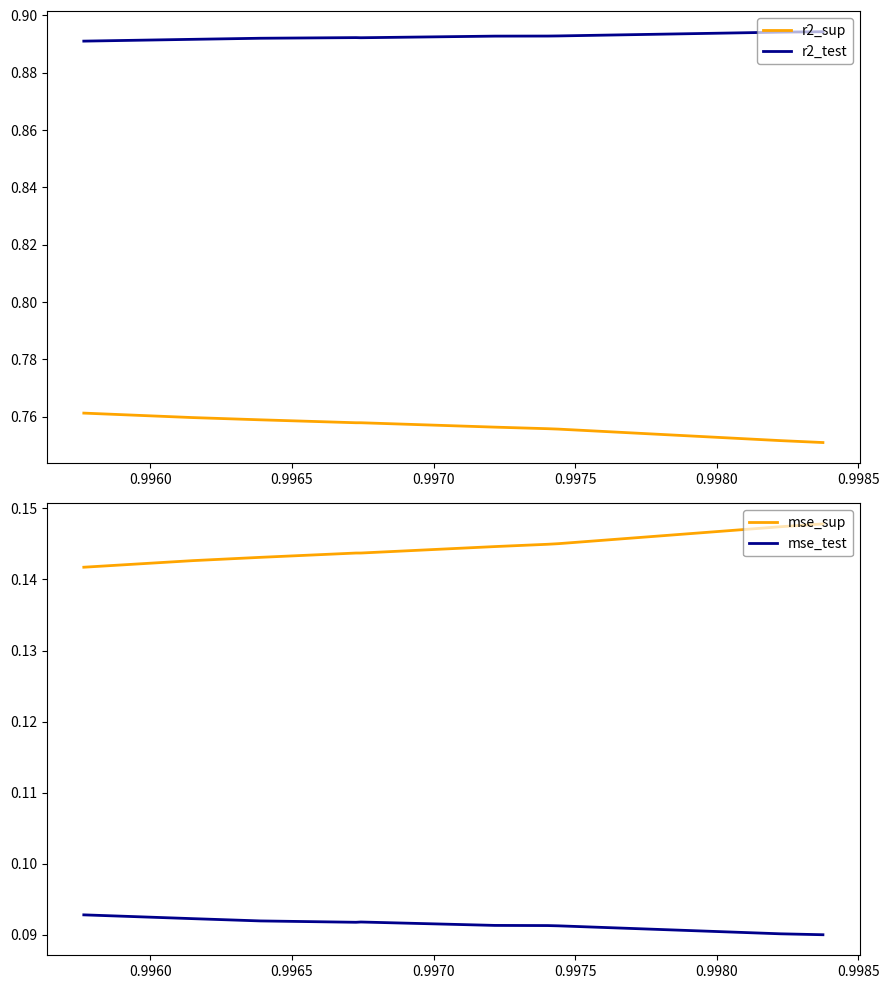

True or false: r2_sup and r2_test intersect in this chart.

False